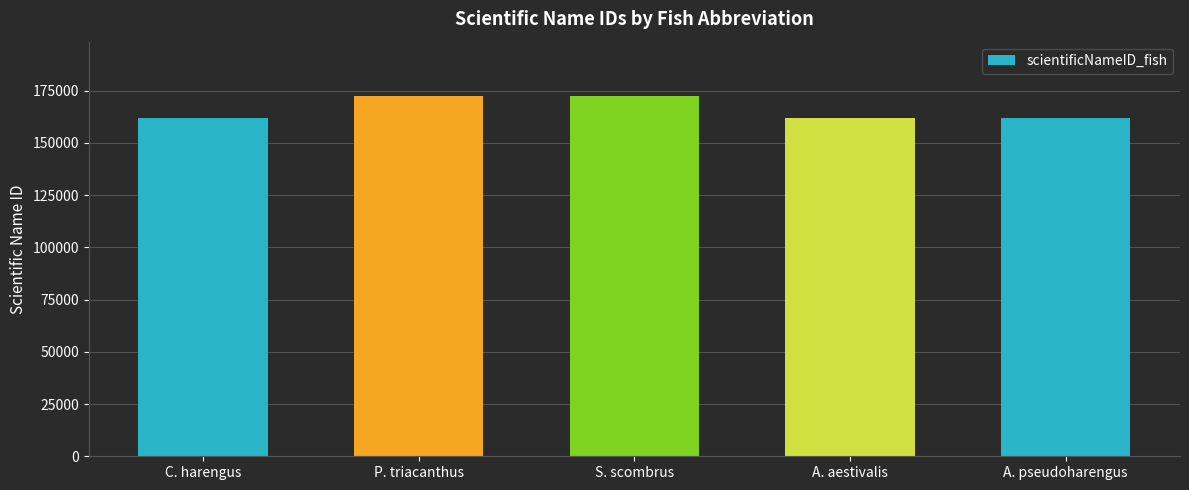

How many values are below 161722?

2